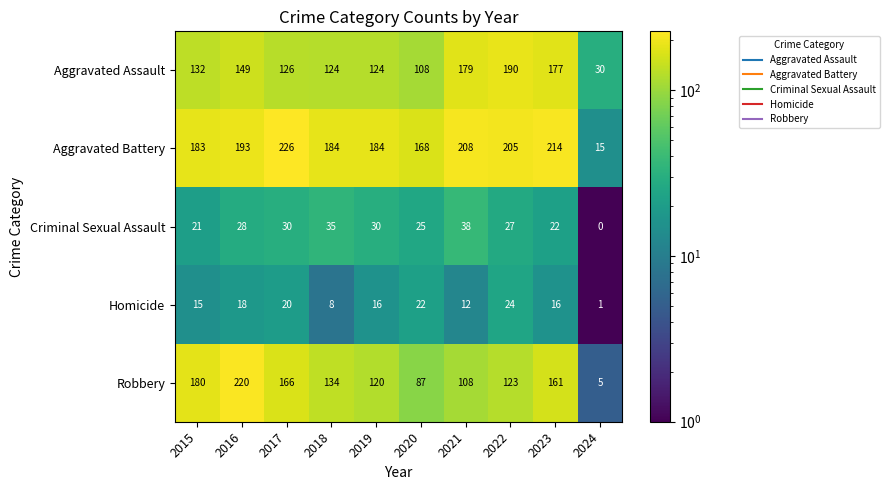

What is the sum of all Aggravated Assault values?

1339